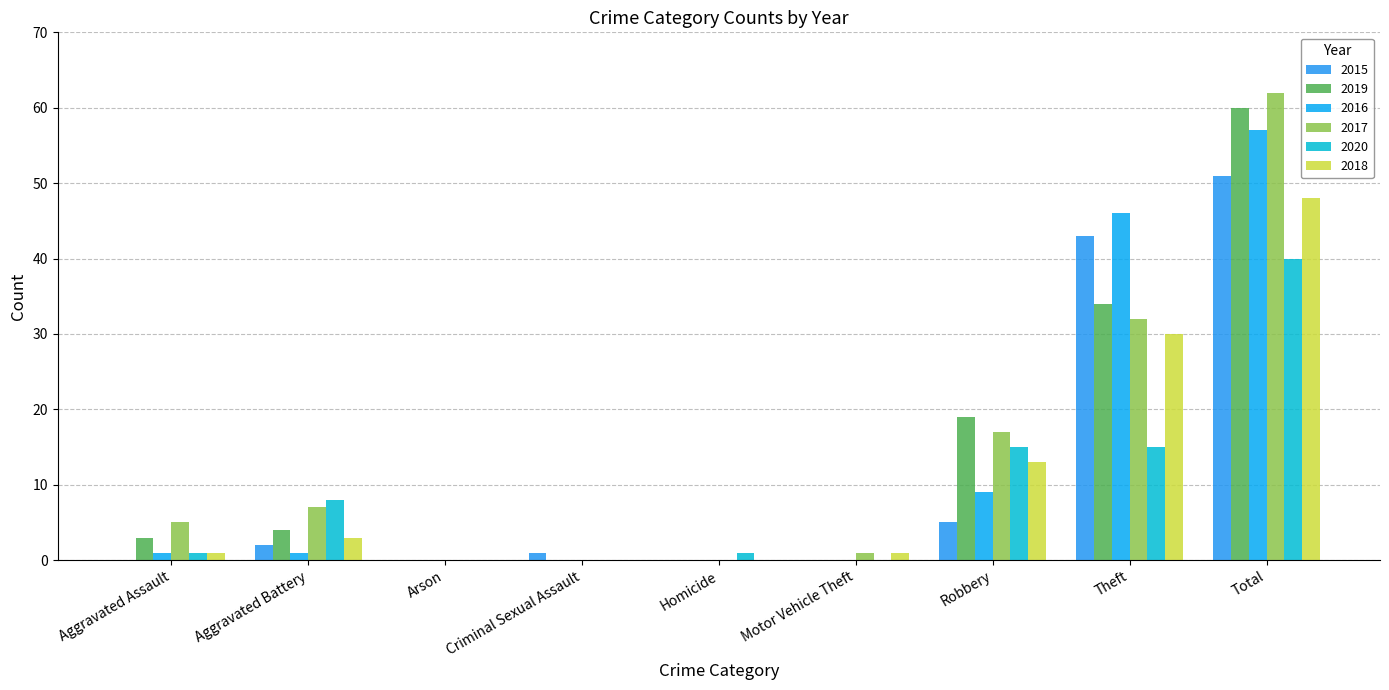

Which has a higher value, Robbery or Motor Vehicle Theft?

Robbery